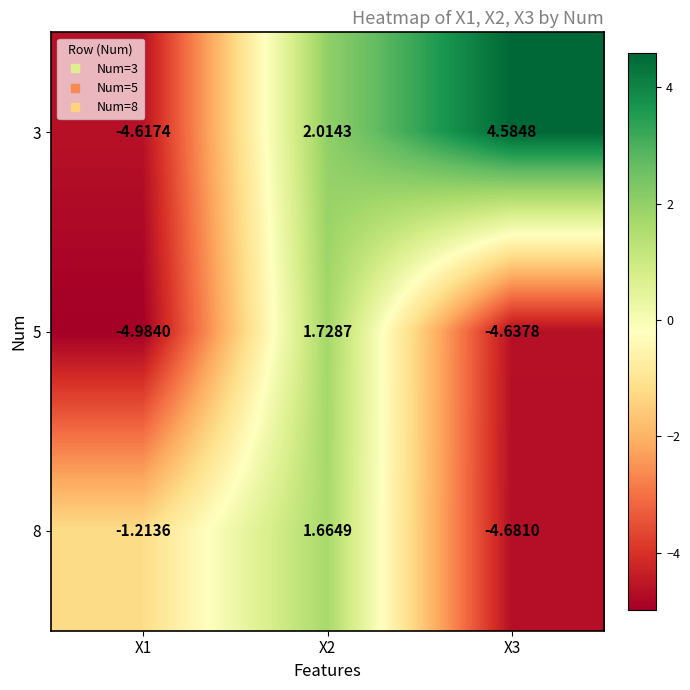

Is the value of 8 at X1 greater than the value of 5 at X1?

Yes